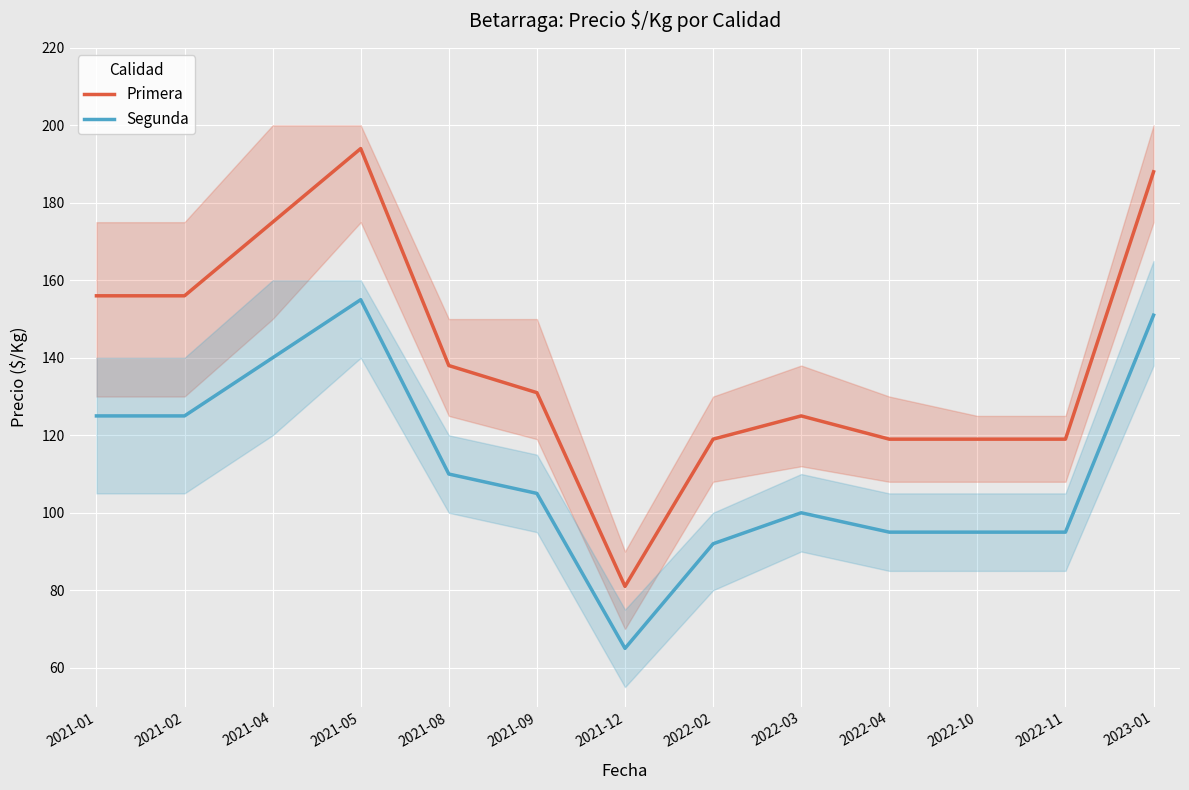

True or false: Primera and Segunda intersect in this chart.

False